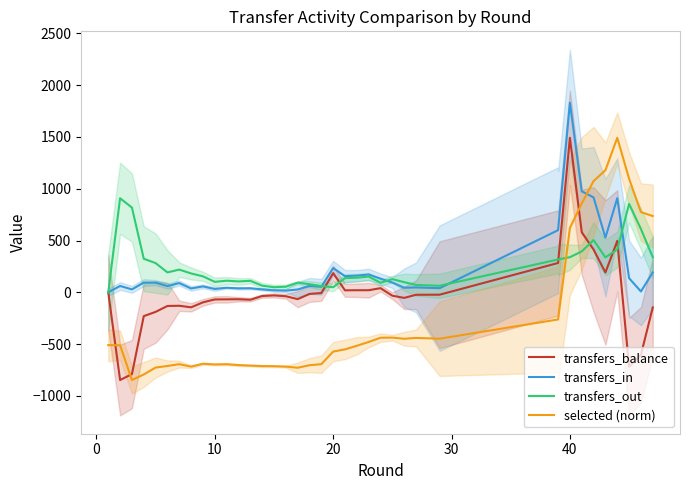

True or false: transfers_balance and transfers_in intersect in this chart.

False